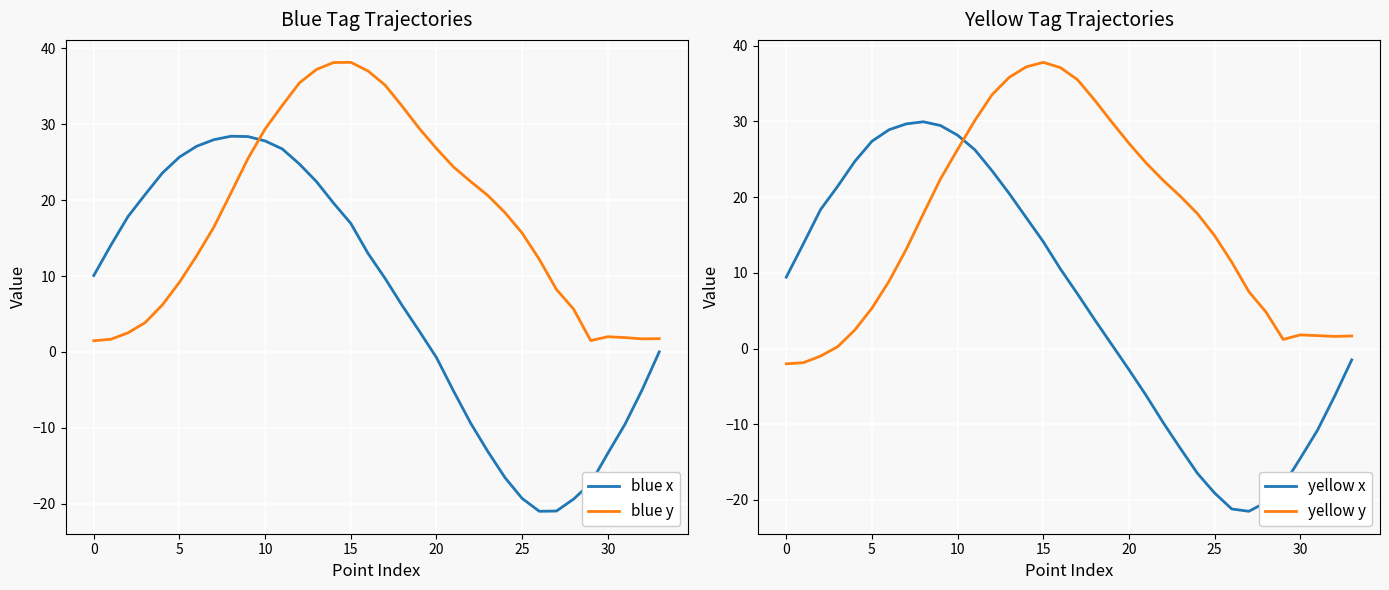

List the series in order of their peak value, highest first.

blue y, yellow y, yellow x, blue x